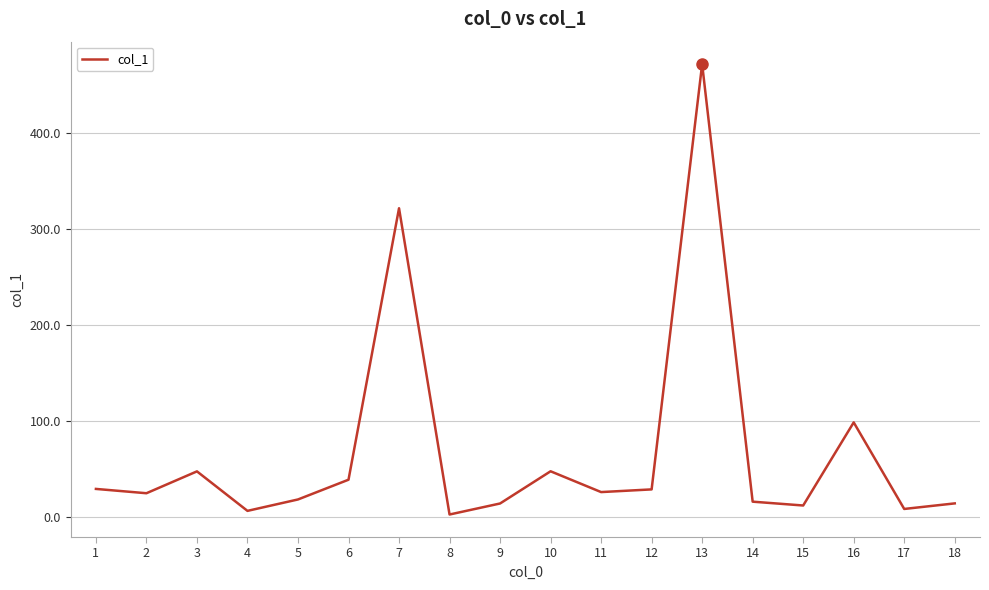

The value at 11 is 43.9. True or false?

False